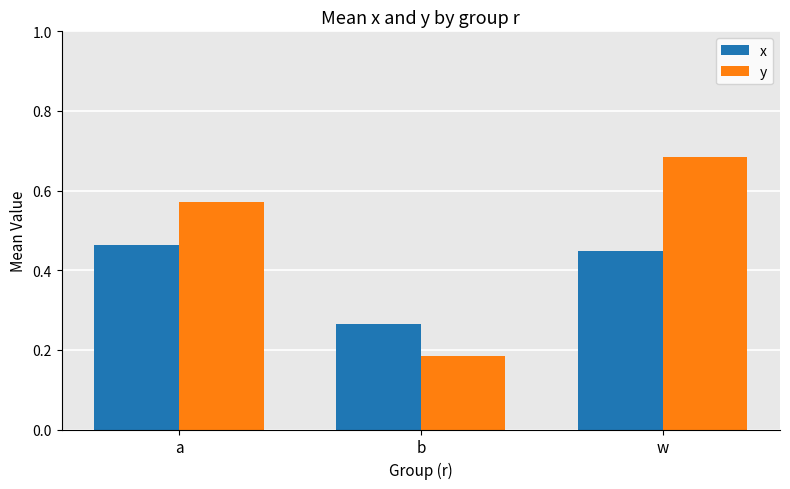

What is the label of the 3rd bar from the left?

w